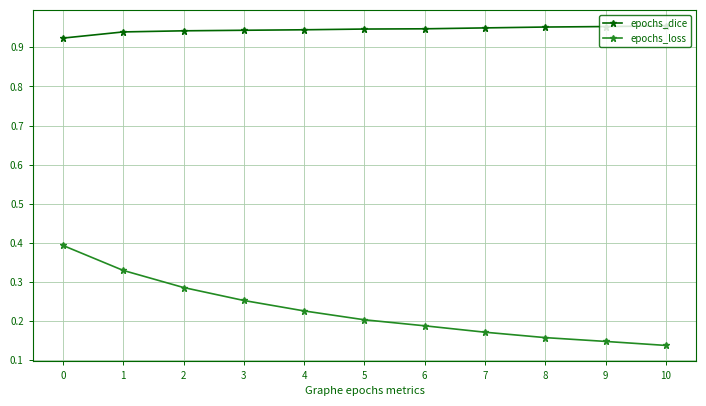

Count the epochs_loss values in the range 0 to 1.

11